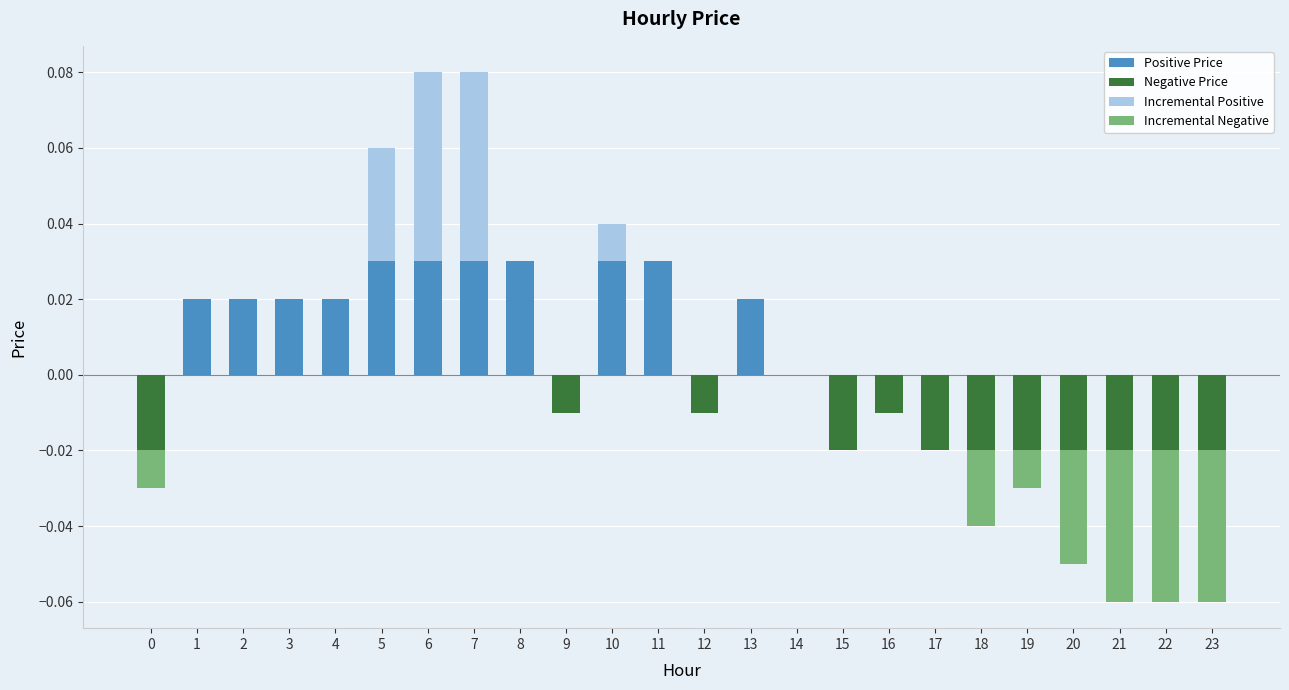

The value of Incremental Positive at 22 is 0.0. True or false?

True